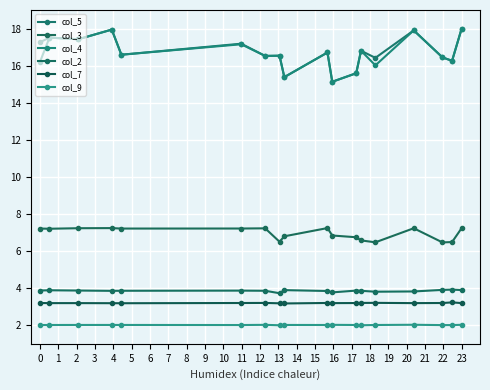

Reading left to right, what are all the values shown in this chart?

col_5: 0=17.3	1=17.5	2=17.4	3=17.9	4=16.6	5=17.2	6=16.5	7=16.5	8=15.4	9=16.7	10=15.1	11=15.6	12=16.8	13=16.4	14=17.9	15=16.4	16=16.3	17=18.0
col_3: 0=7.2	1=7.2	2=7.2	3=7.2	4=7.2	5=7.2	6=7.2	7=6.5	8=6.8	9=7.2	10=6.8	11=6.7	12=6.6	13=6.5	14=7.2	15=6.5	16=6.5	17=7.2
col_4: 0=16.2	1=17.5	2=17.4	3=17.9	4=16.6	5=17.2	6=16.5	7=16.5	8=15.4	9=16.7	10=15.1	11=15.6	12=16.8	13=16.0	14=17.9	15=16.4	16=16.3	17=18.0
col_2: 0=3.9	1=3.9	2=3.9	3=3.9	4=3.9	5=3.9	6=3.9	7=3.7	8=3.9	9=3.8	10=3.8	11=3.9	12=3.9	13=3.8	14=3.8	15=3.9	16=3.9	17=3.9
col_7: 0=3.2	1=3.2	2=3.2	3=3.2	4=3.2	5=3.2	6=3.2	7=3.2	8=3.2	9=3.2	10=3.2	11=3.2	12=3.2	13=3.2	14=3.2	15=3.2	16=3.2	17=3.2
col_9: 0=2.0	1=2.0	2=2.0	3=2.0	4=2.0	5=2.0	6=2.0	7=2.0	8=2.0	9=2.0	10=2.0	11=2.0	12=2.0	13=2.0	14=2.0	15=2.0	16=2.0	17=2.0